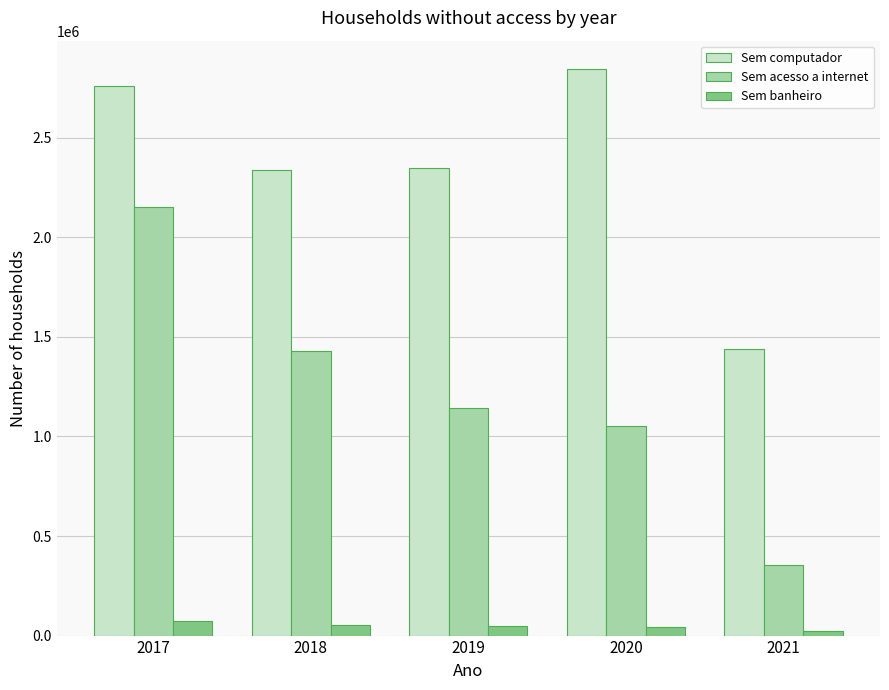

How many data points in Sem computador are less than 2345423?

2